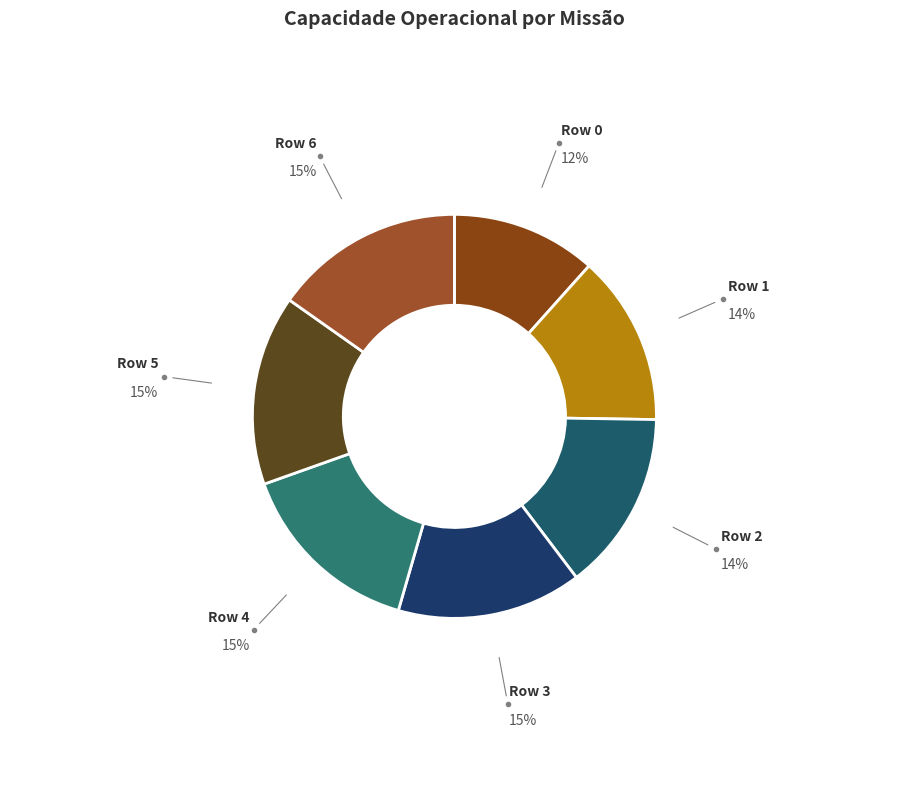

Do Row 1 and Row 4 together represent more than half of the pie?

No